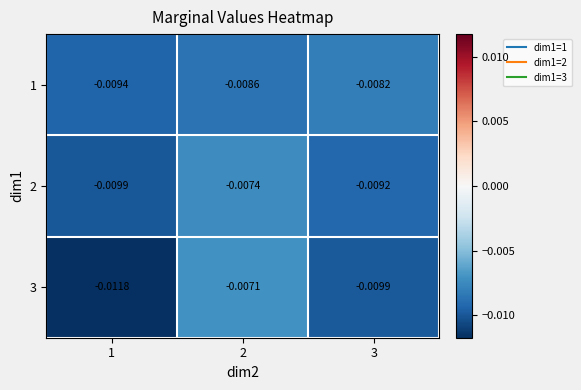

Which series has the largest total across all categories?

1